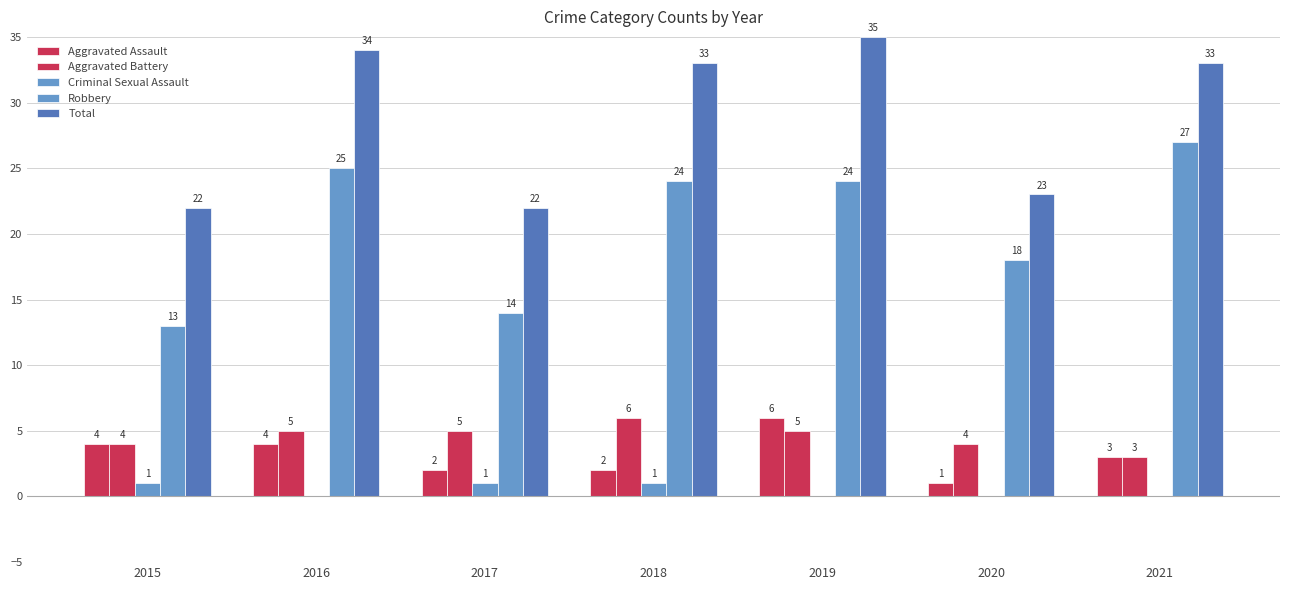

Count the Aggravated Battery values in the range 4 to 5.

5